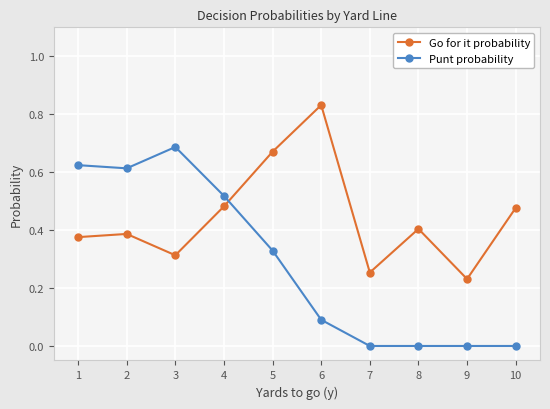

Is the value of Go for it probability at 6 greater than the value of Punt probability at 7?

Yes